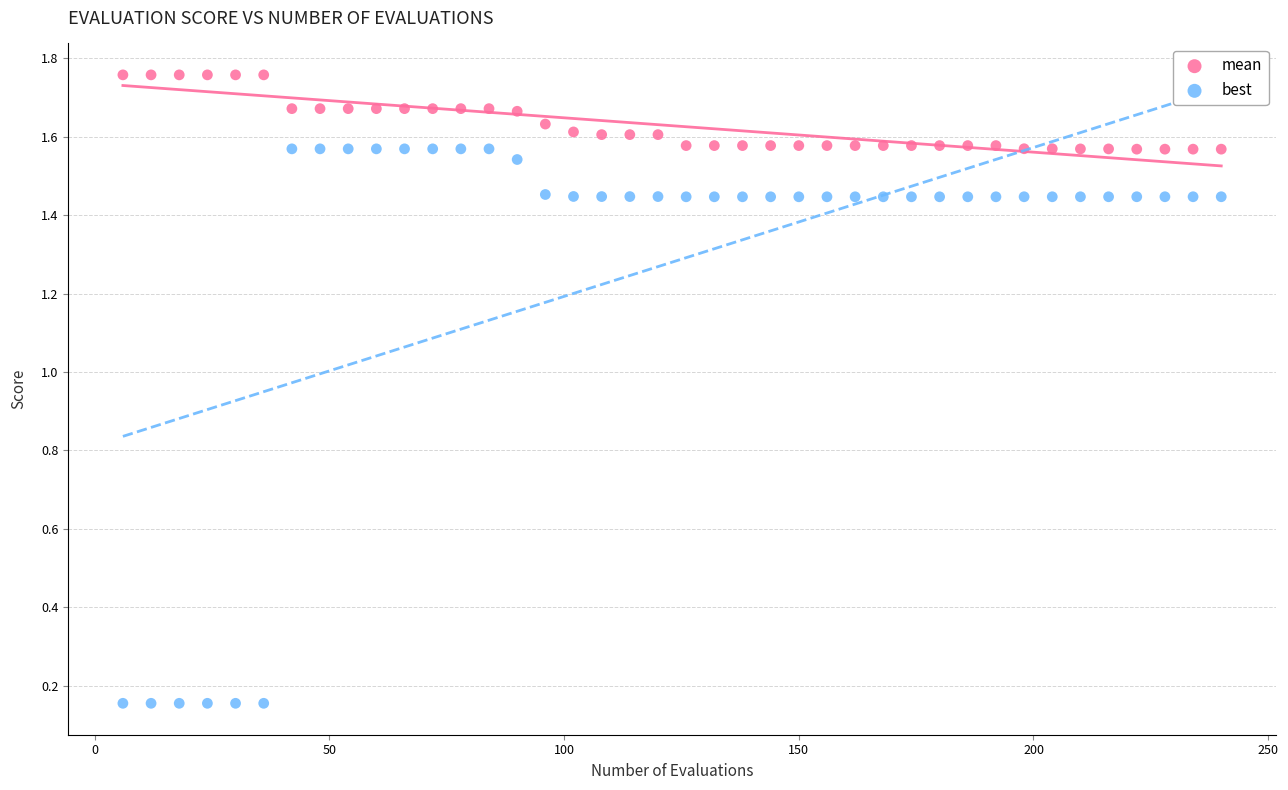

What are all the series names shown in the legend?

mean, best